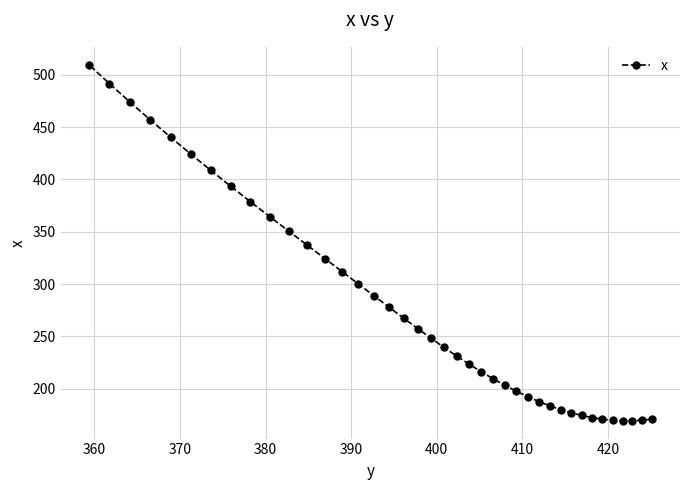

What is the minimum value shown in the chart?

169.4